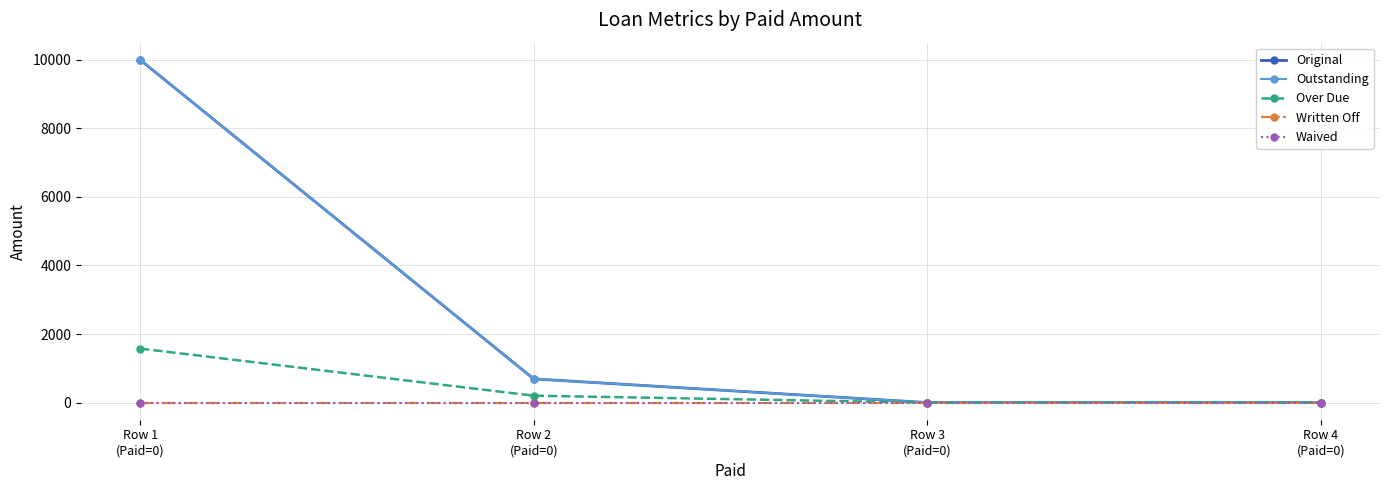

What is the average value of the Over Due series?

444.2